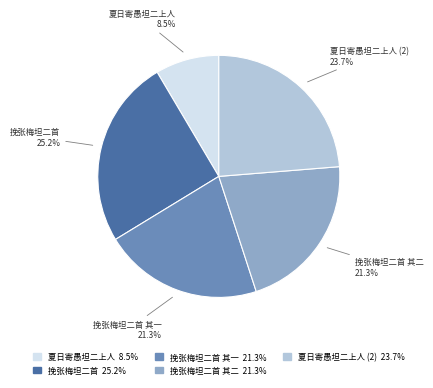

Is there any slice that represents more than half of the pie?

No